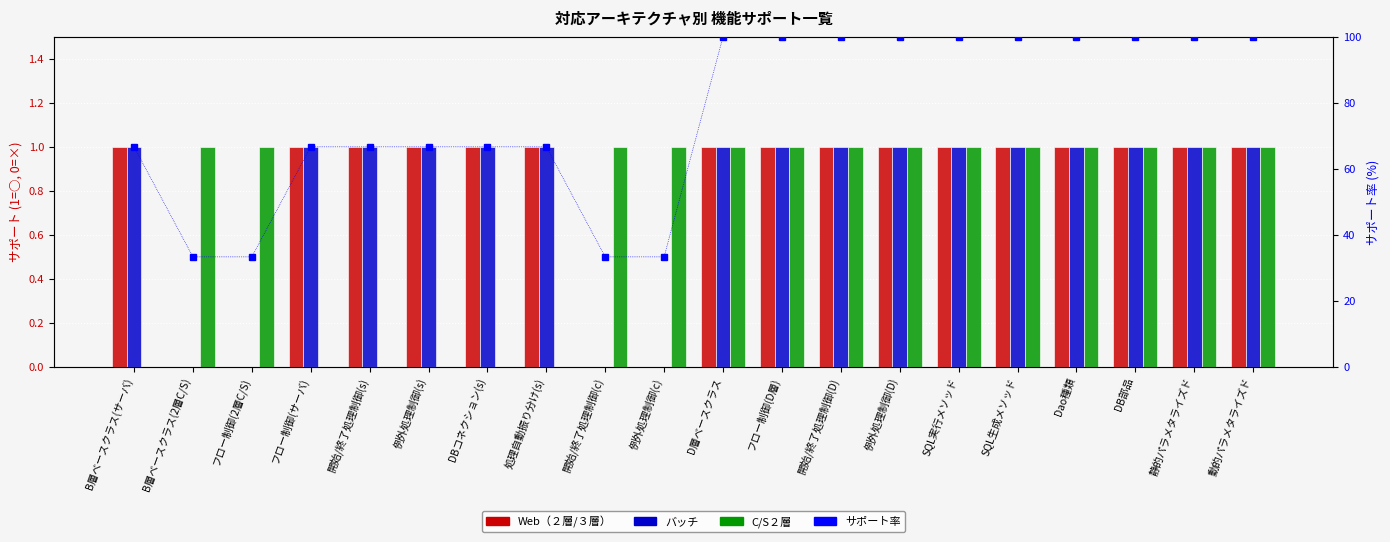

What is the maximum value shown in the chart?

100.0